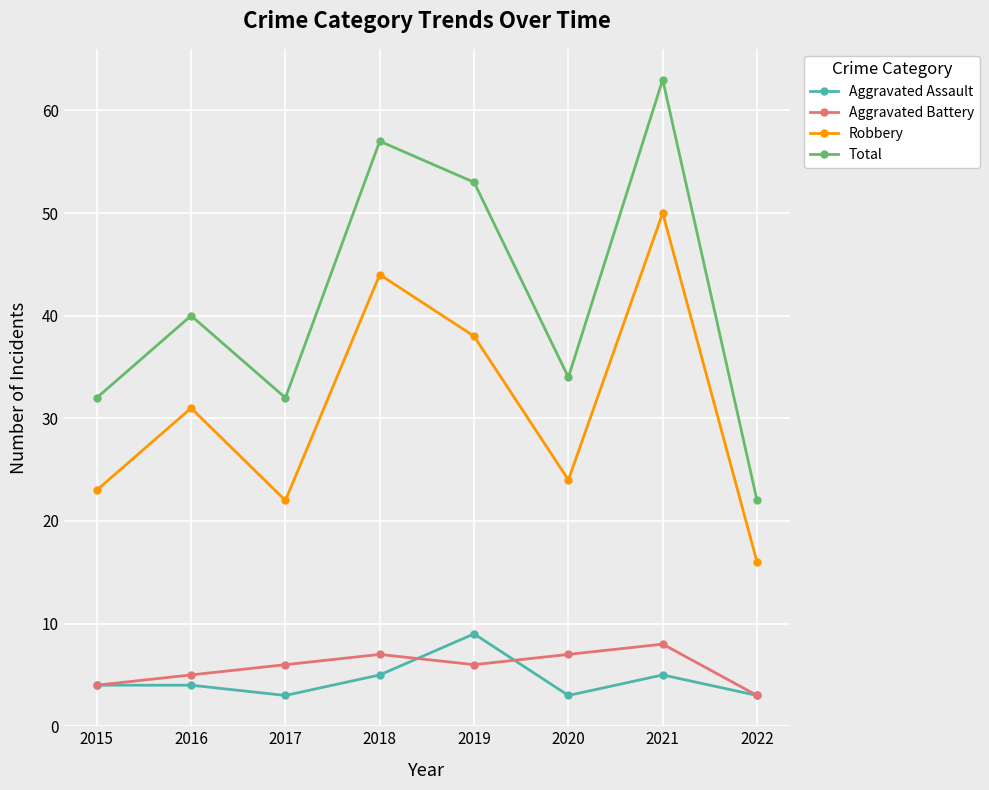

List the series in order of their peak value, lowest first.

Aggravated Battery, Aggravated Assault, Robbery, Total